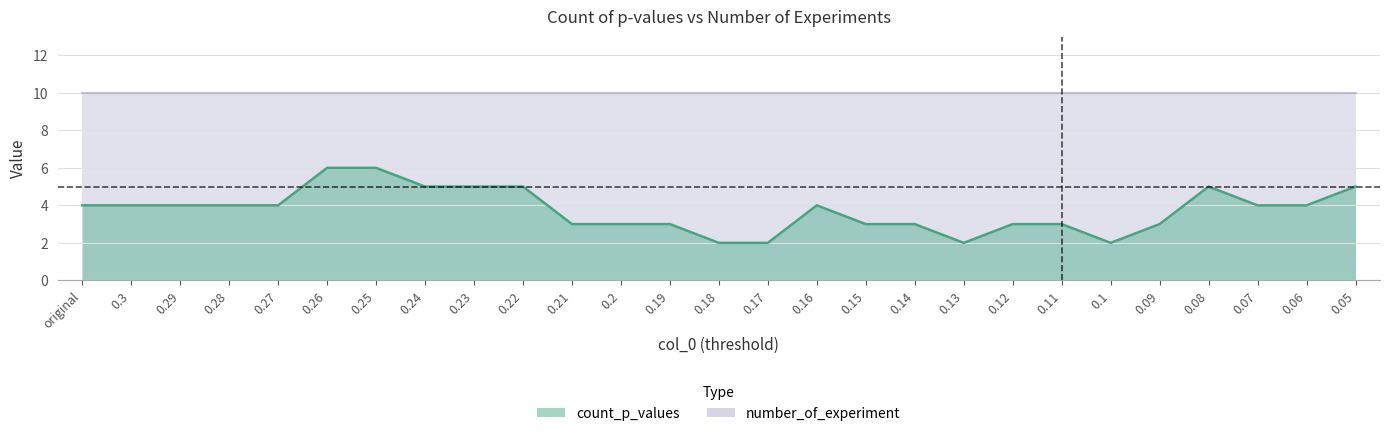

At which category does the chart reach its peak across all series?

0.26